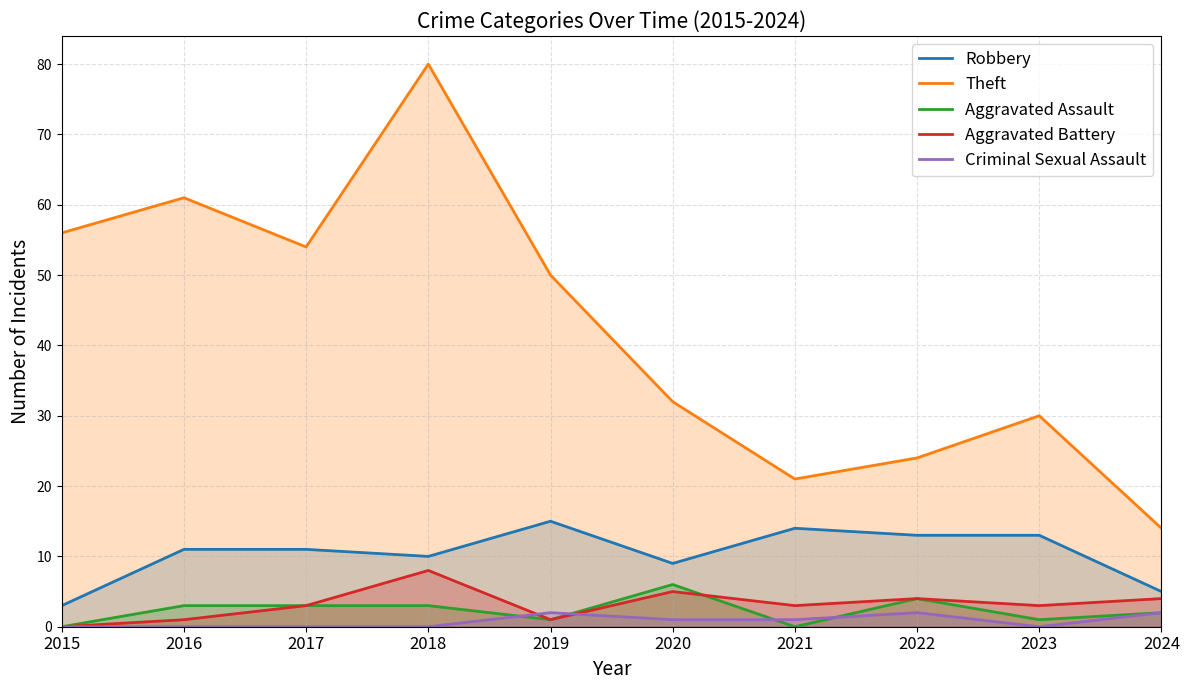

What is the greatest value displayed?

80